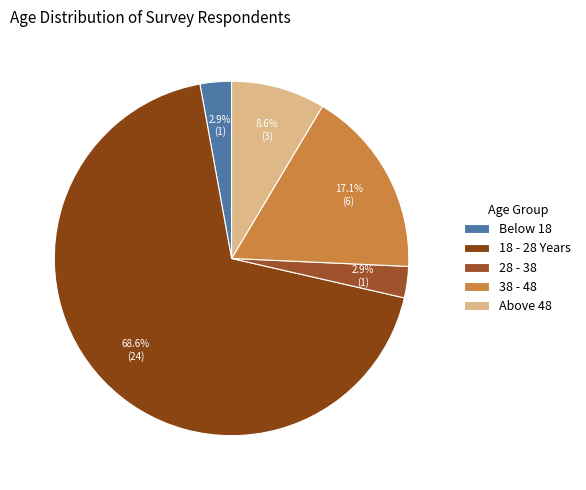

Does 18 - 28 Years represent more than half of the total?

Yes